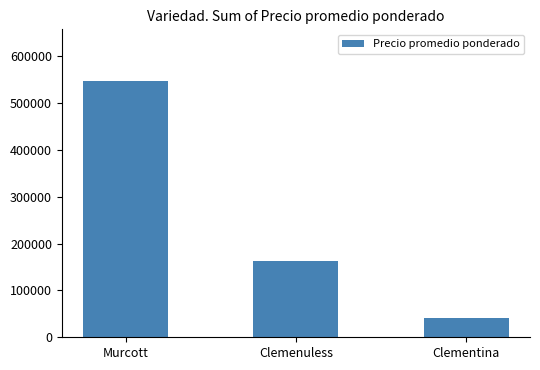

How many bars are there in total?

3